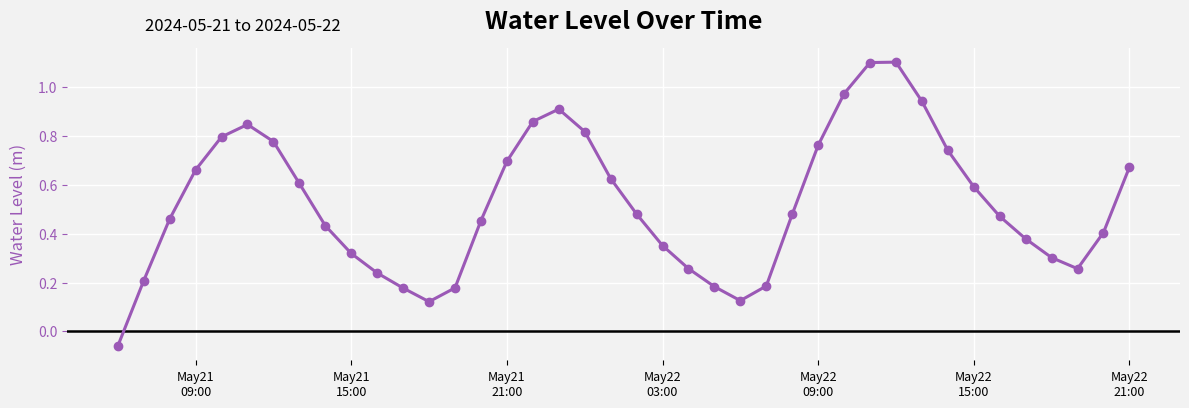

What is the sum of all values?

20.9